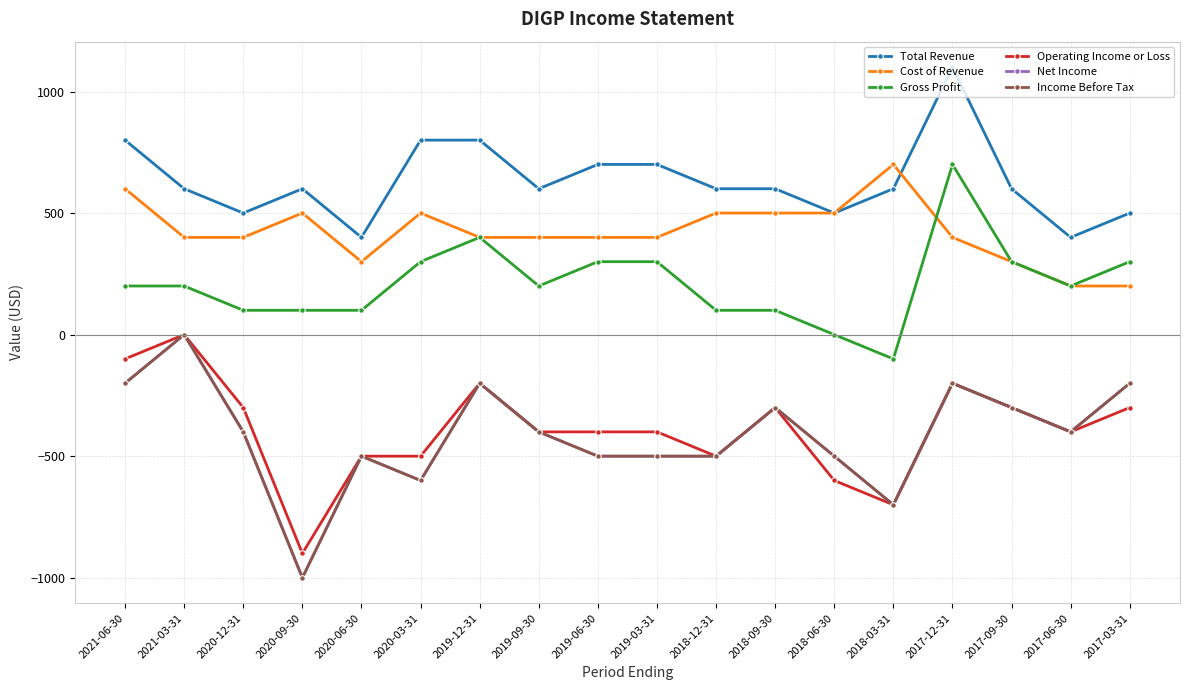

What are all the series names shown in the legend?

Total Revenue, Cost of Revenue, Gross Profit, Operating Income or Loss, Net Income, Income Before Tax